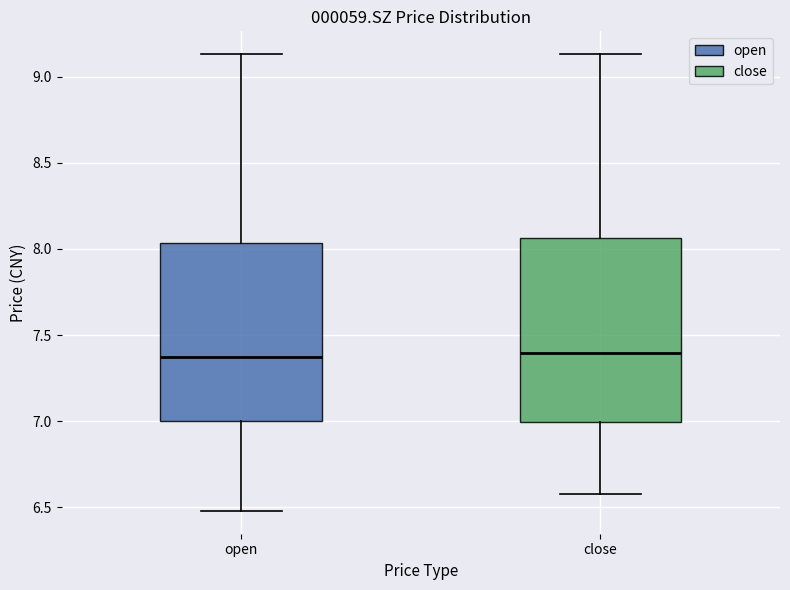

Reading left to right, read every box against the y-axis: the position of its median line, the range the box covers, and the ends of its whiskers. The values are not printed on the chart, so give them approximately, as read against the axis.

open: median 7.40, box 7.00 to 8.05, whiskers 6.50 to 9.15
close: median 7.40, box 7.00 to 8.05, whiskers 6.60 to 9.15